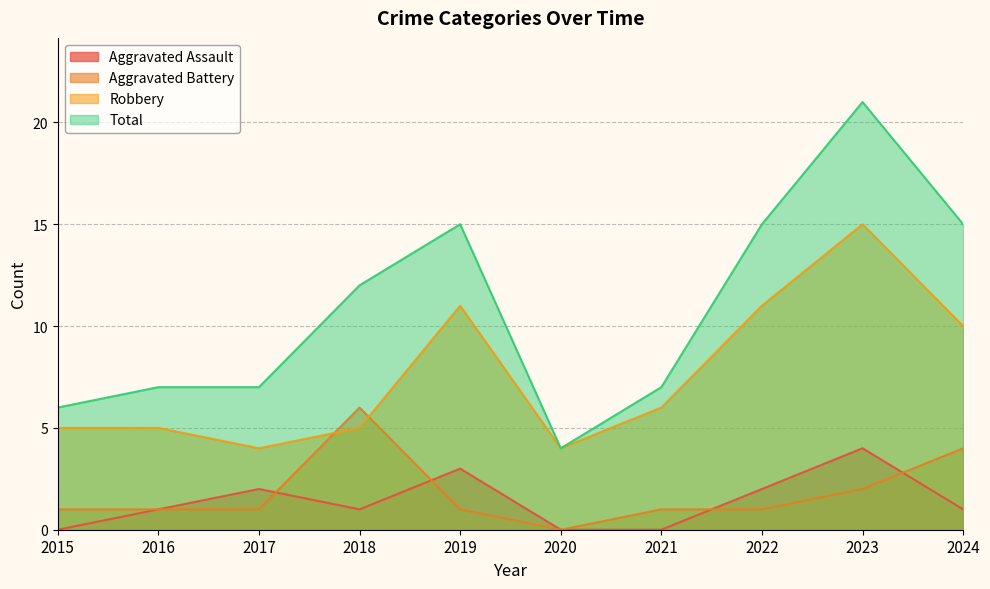

True or false: Robbery and Total intersect in this chart.

False